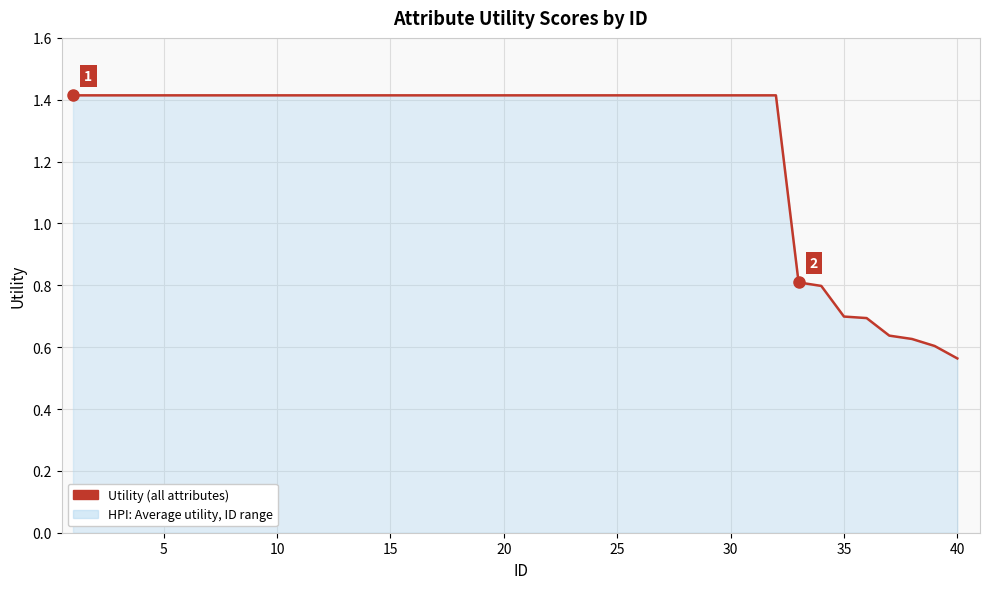

Does the chart have visible grid lines?

Yes